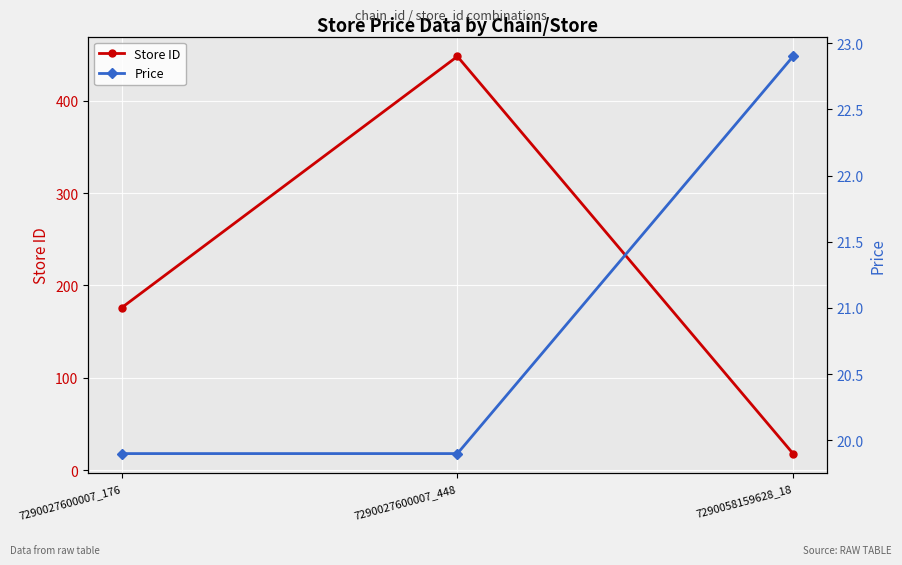

How many data points in Store ID are above 176?

1